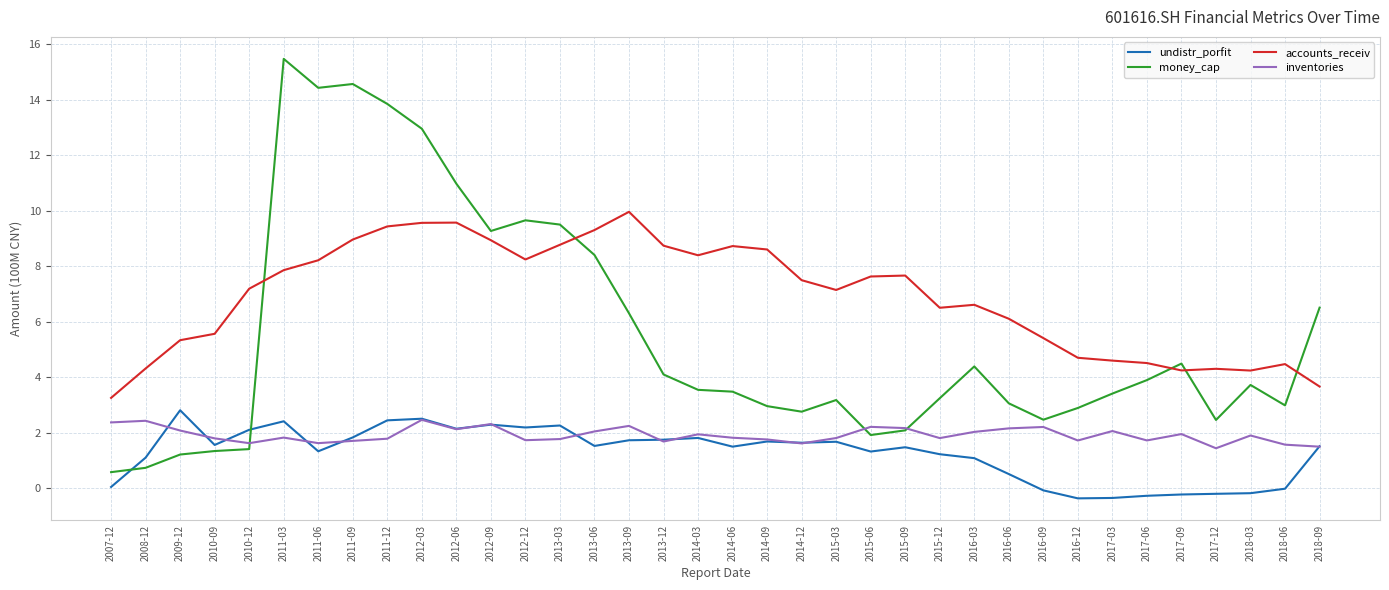

At which category does the chart reach its peak across all series?

2011-03